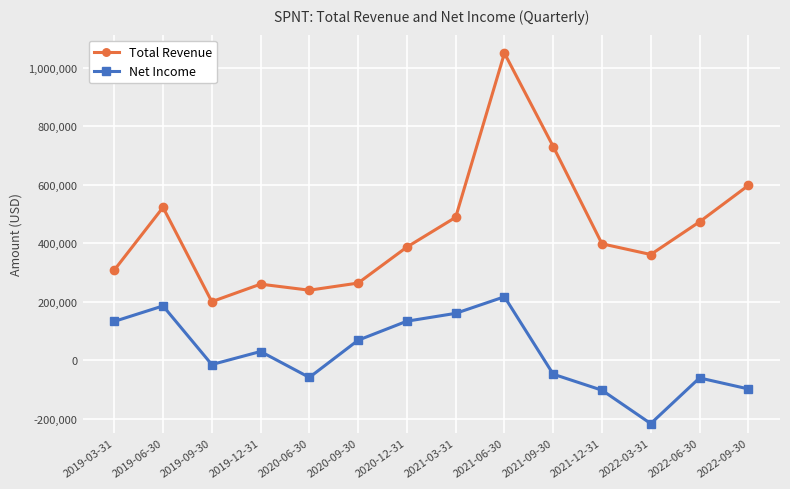

What are all the series names shown in the legend?

Total Revenue, Net Income